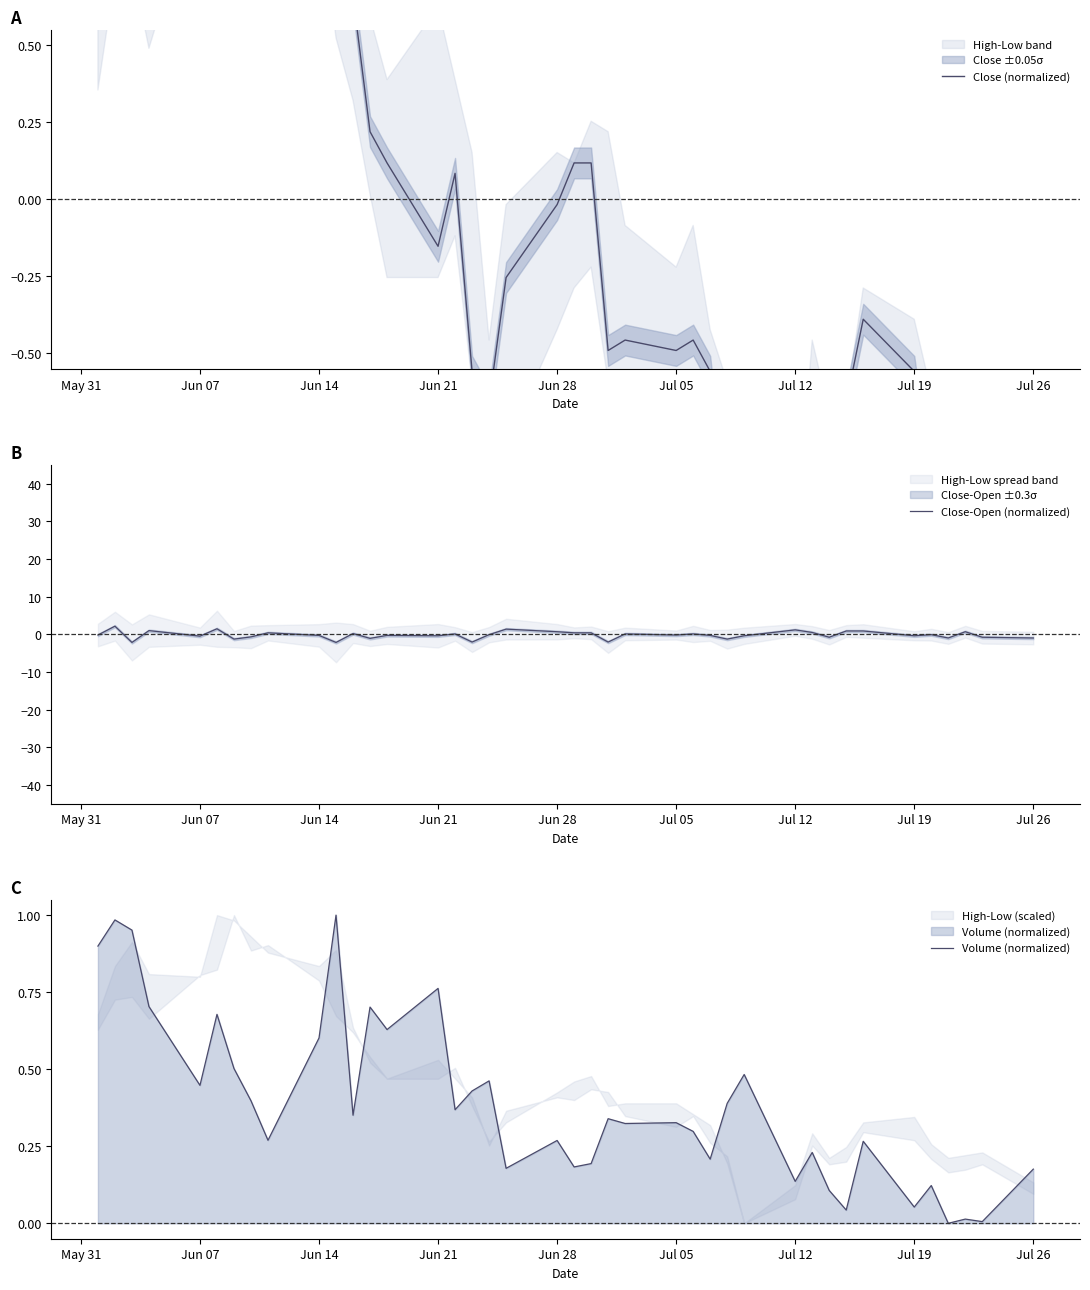

What is the maximum value for Close-Open (normalized)?

2.2